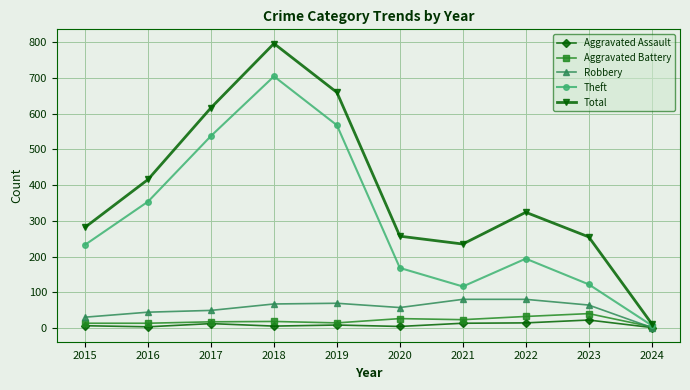

Which series has the largest total across all categories?

Total